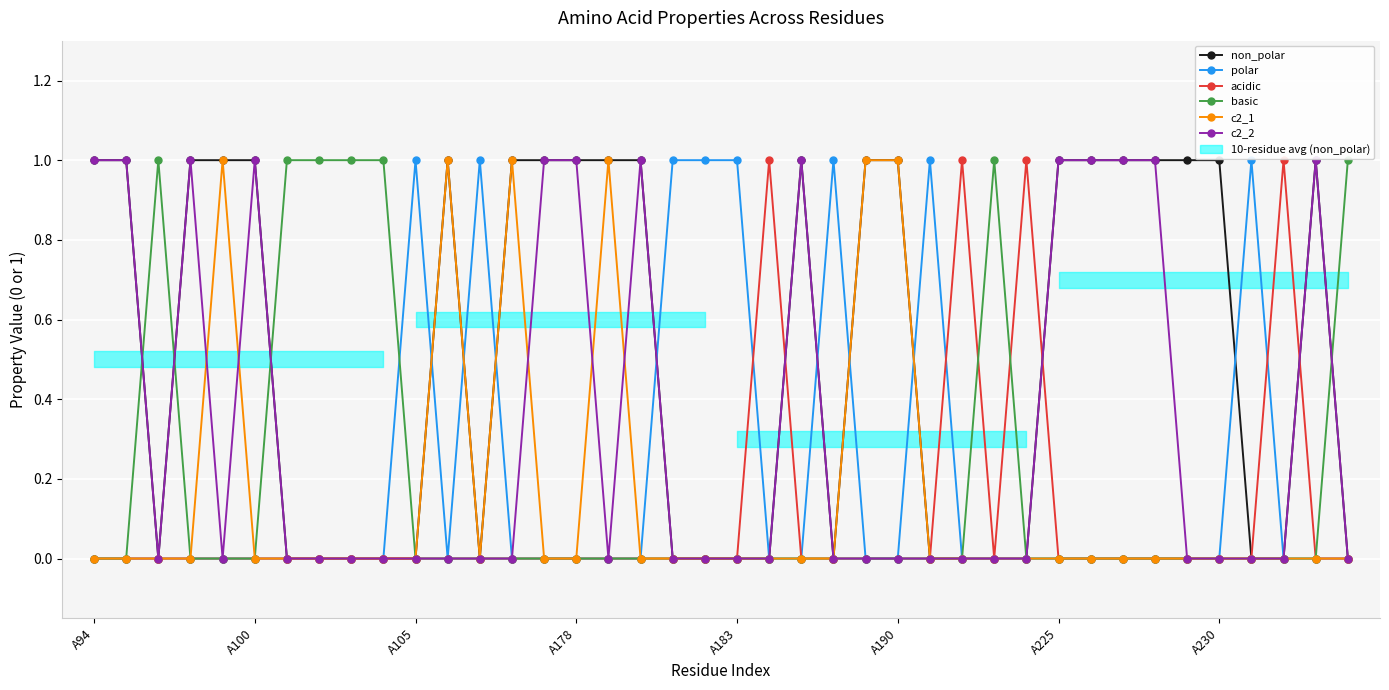

Between 28 and 16, which is larger?

16